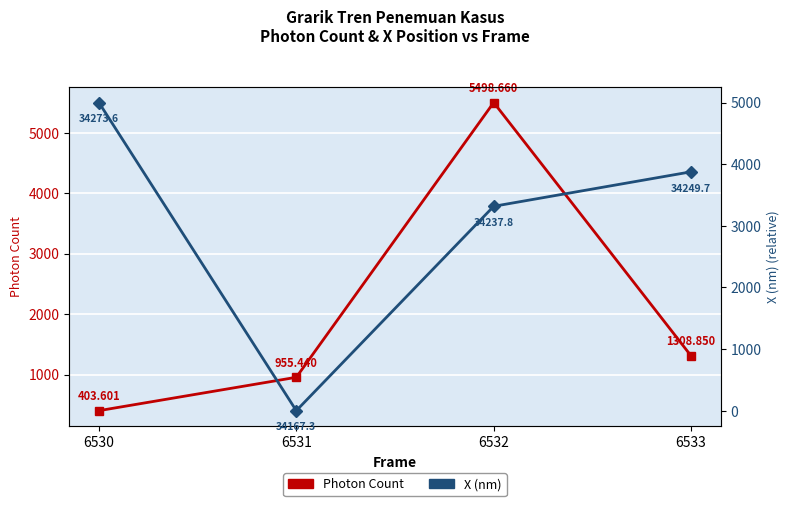

Rank the series by their maximum value, from lowest to highest.

X (nm) scaled, Photon Count